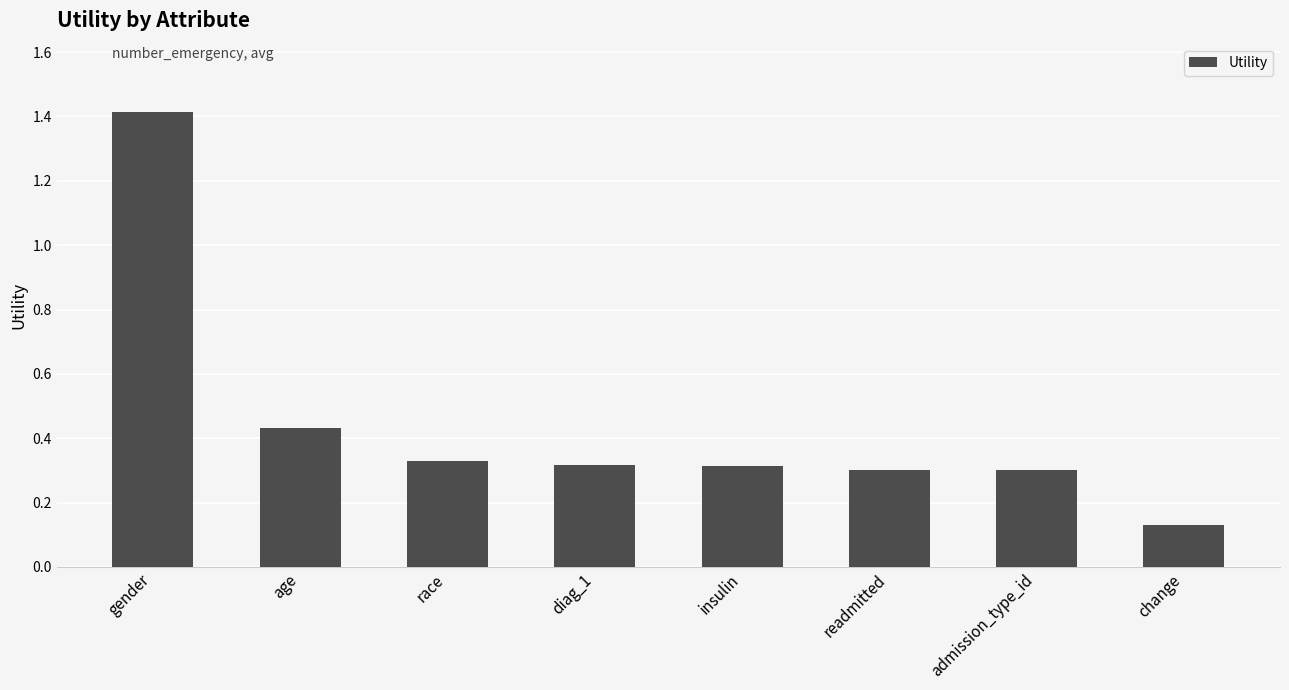

What is the difference between the values at insulin and gender?

1.1